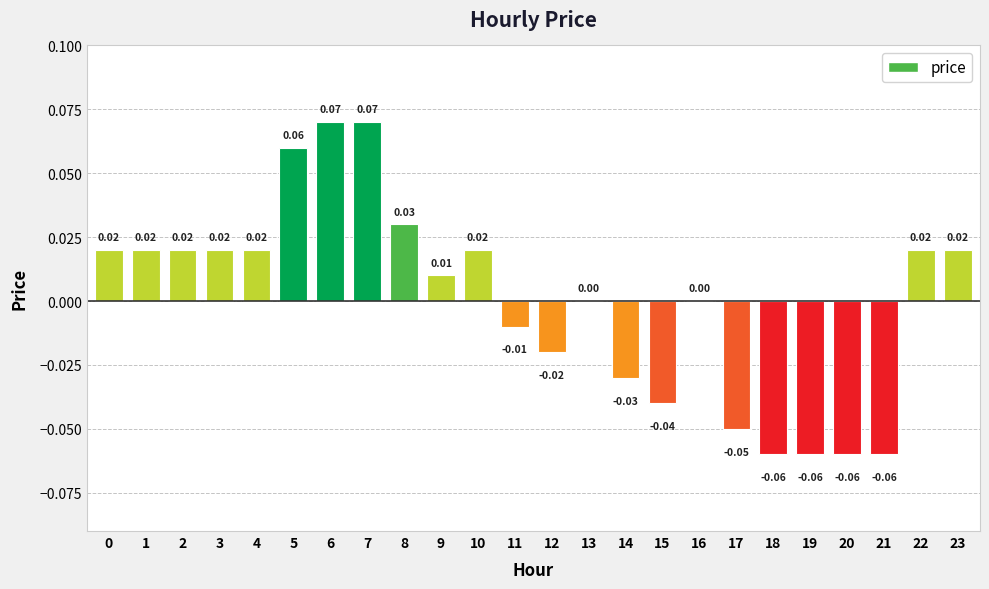

How many values are below zero?

9